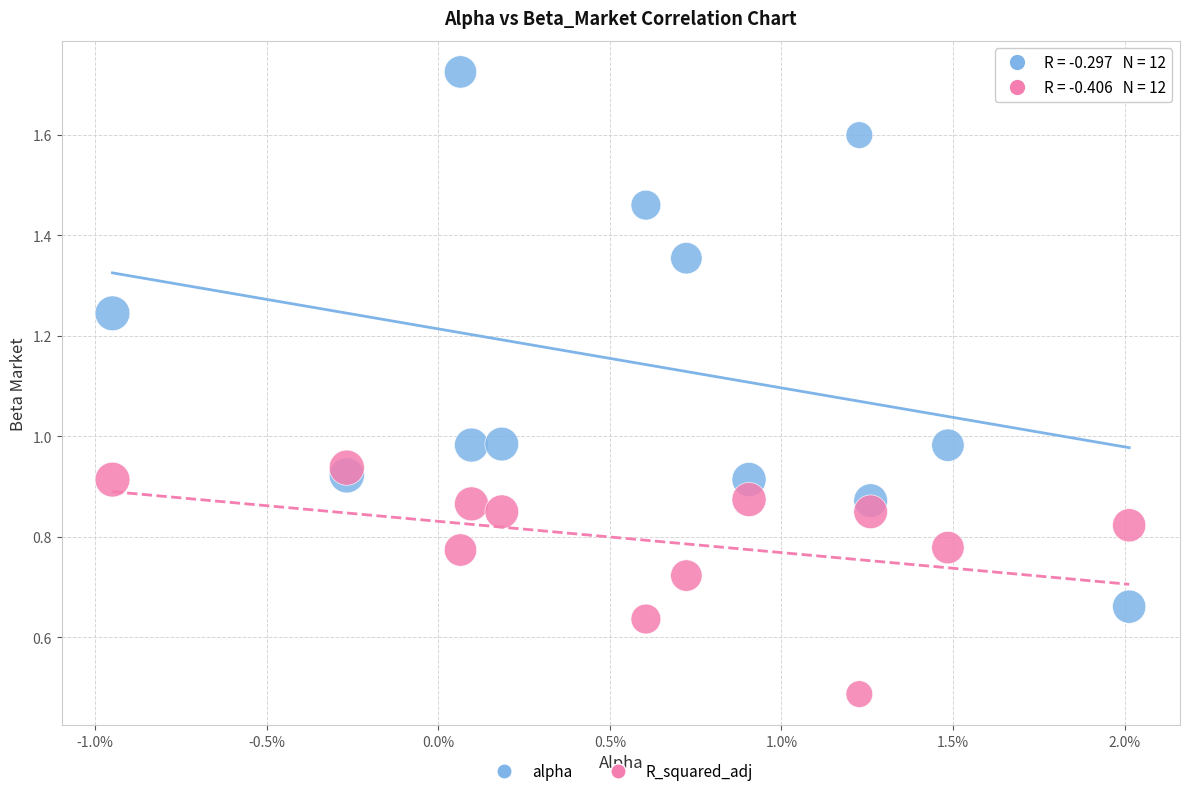

In the R_squared_adj series, what Y value is closest to 0?

0.5